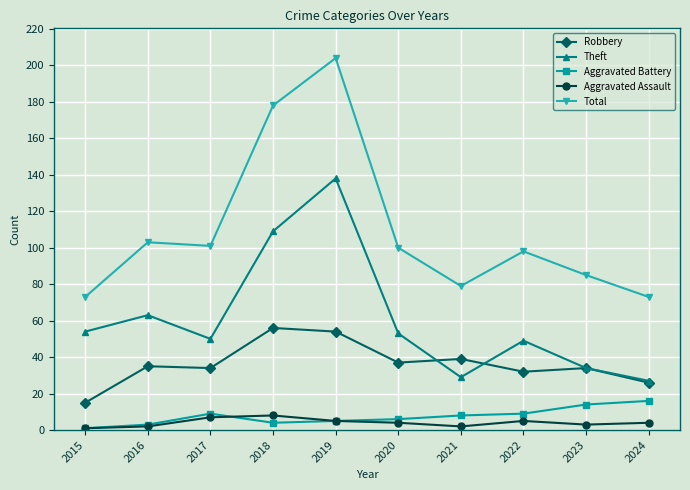

What is the difference between the second highest and second lowest values in the Theft series?

80